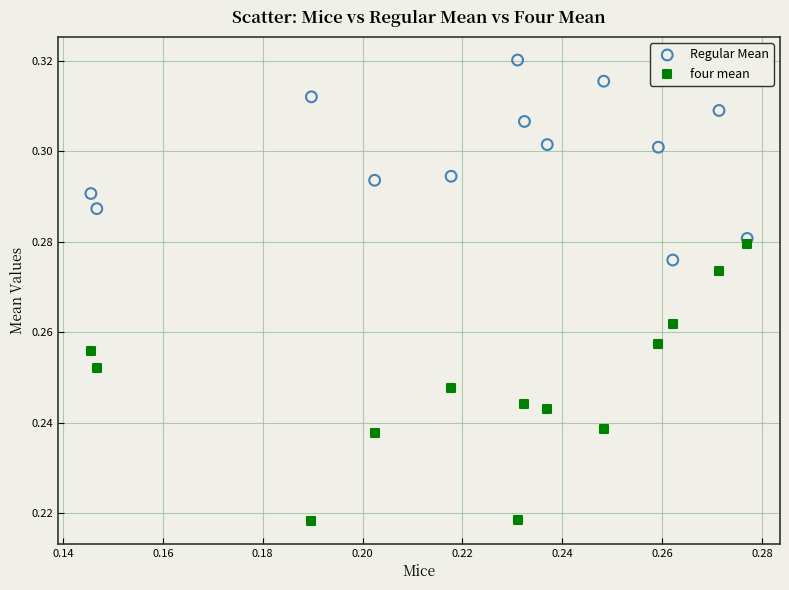

Which series has the largest Y range (max minus min)?

four mean